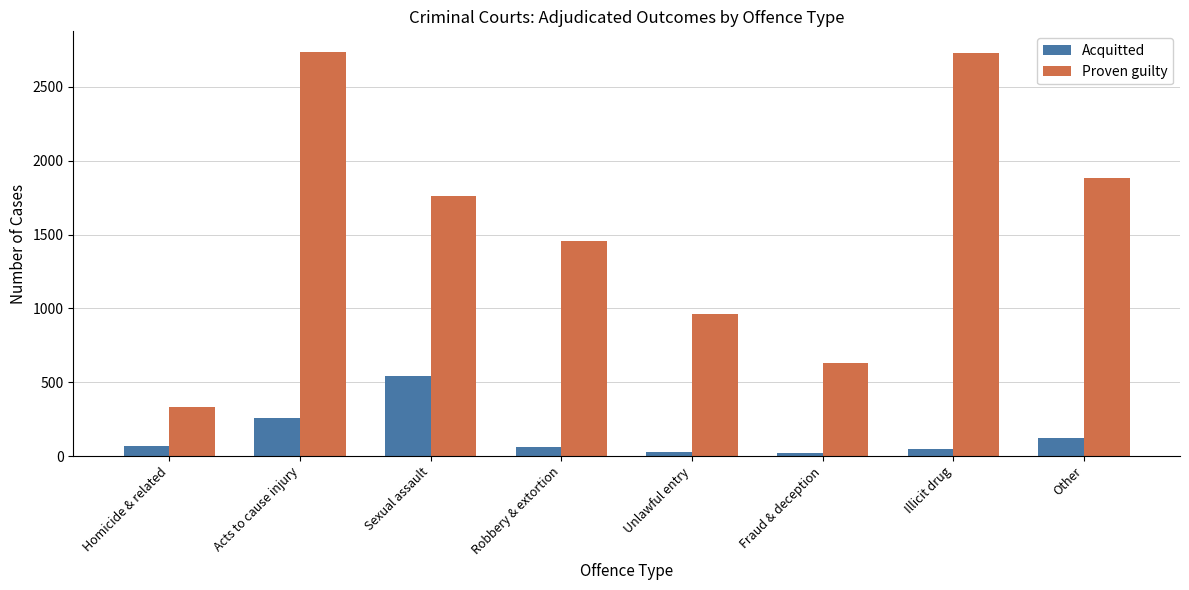

Is it true that Proven guilty equals 2776 at Other?

False